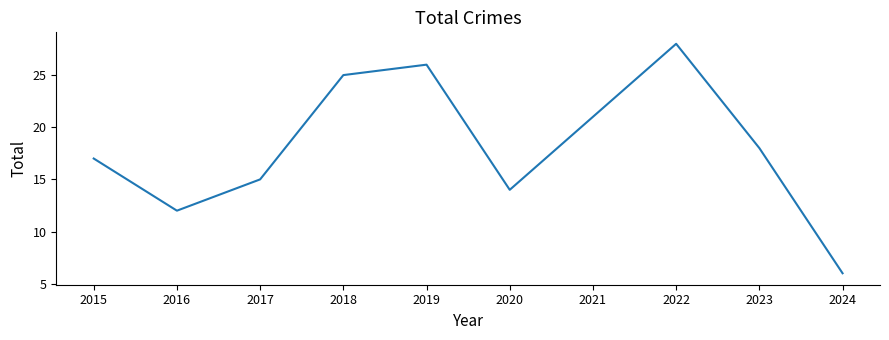

List the labels in order of value, largest first.

2022, 2019, 2018, 2021, 2023, 2015, 2017, 2020, 2016, 2024